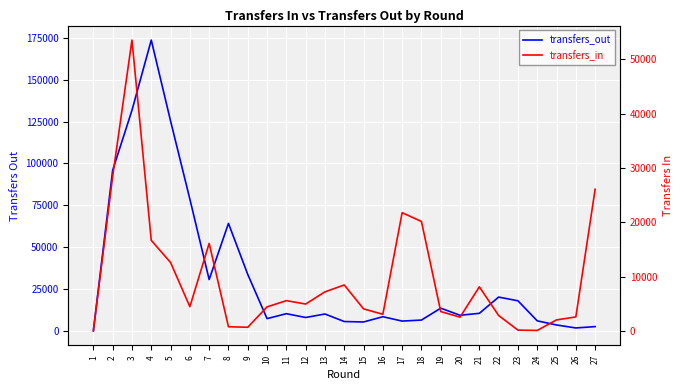

Reading left to right, what are all the values shown in this chart?

transfers_out: 1=0	2=95915	3=131745	4=173672	5=125352	6=78664	7=30625	8=64167	9=33676	10=7276	11=10231	12=7954	13=10037	14=5545	15=5282	16=8419	17=5809	18=6422	19=13531	20=9277	21=10448	22=20155	23=17932	24=5951	25=3486	26=1707	27=2514
transfers_in: 1=0	2=28482	3=53570	4=16669	5=12587	6=4443	7=16108	8=746	9=656	10=4411	11=5559	12=4933	13=7180	14=8447	15=4043	16=3043	17=21767	18=20143	19=3543	20=2518	21=8108	22=2822	23=129	24=70	25=2015	26=2555	27=26088